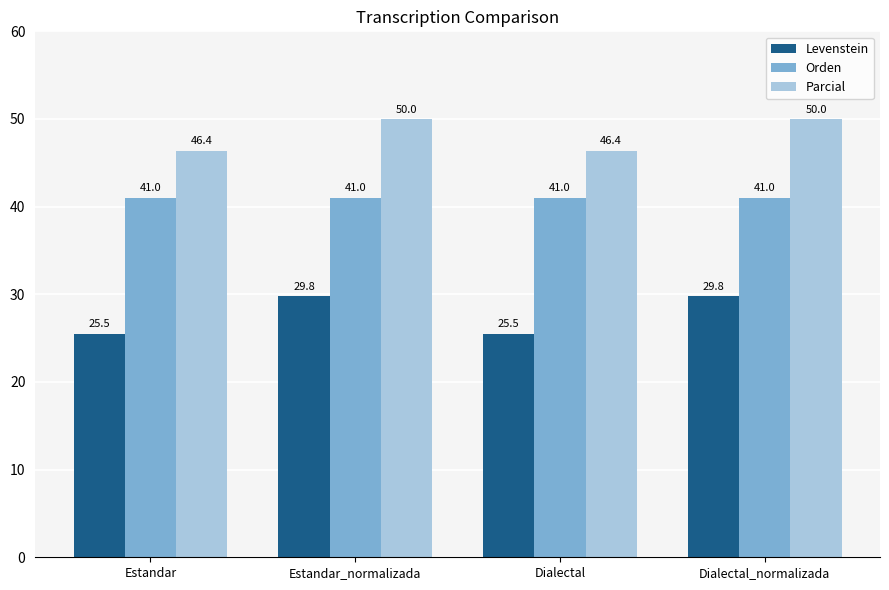

Between Estandar_normalizada and Dialectal, which series saw the biggest shift?

Levenstein